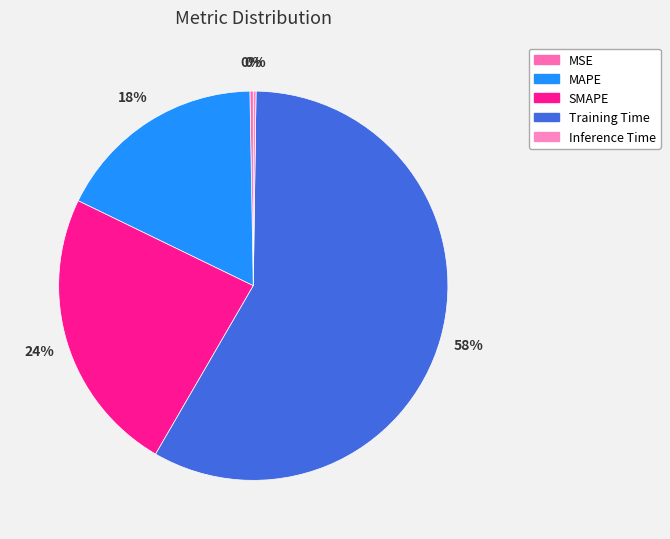

Which slice is the smallest?

Inference Time